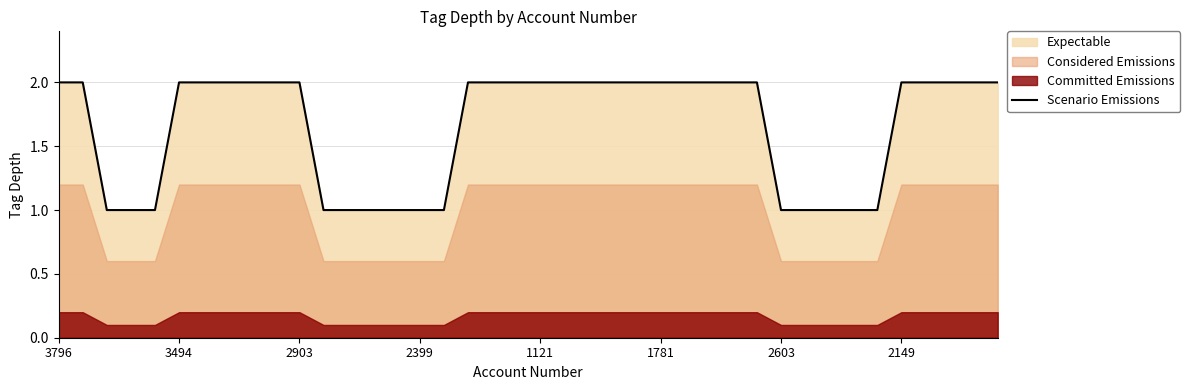

Does the chart display data point markers on the line(s)?

No